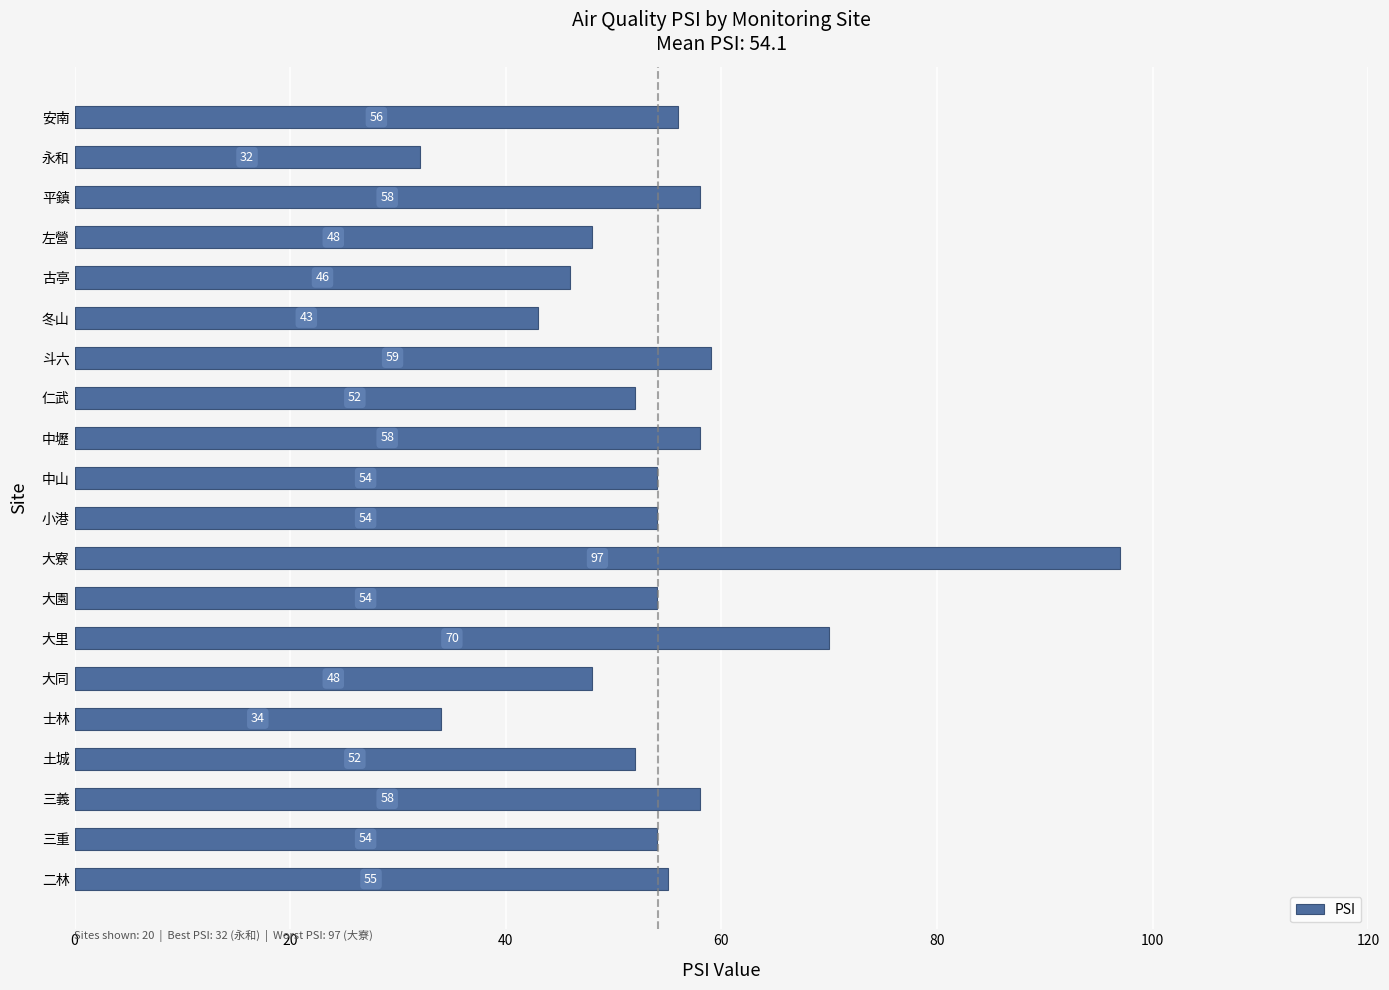

Which has a higher value, 二林 or 土城?

二林